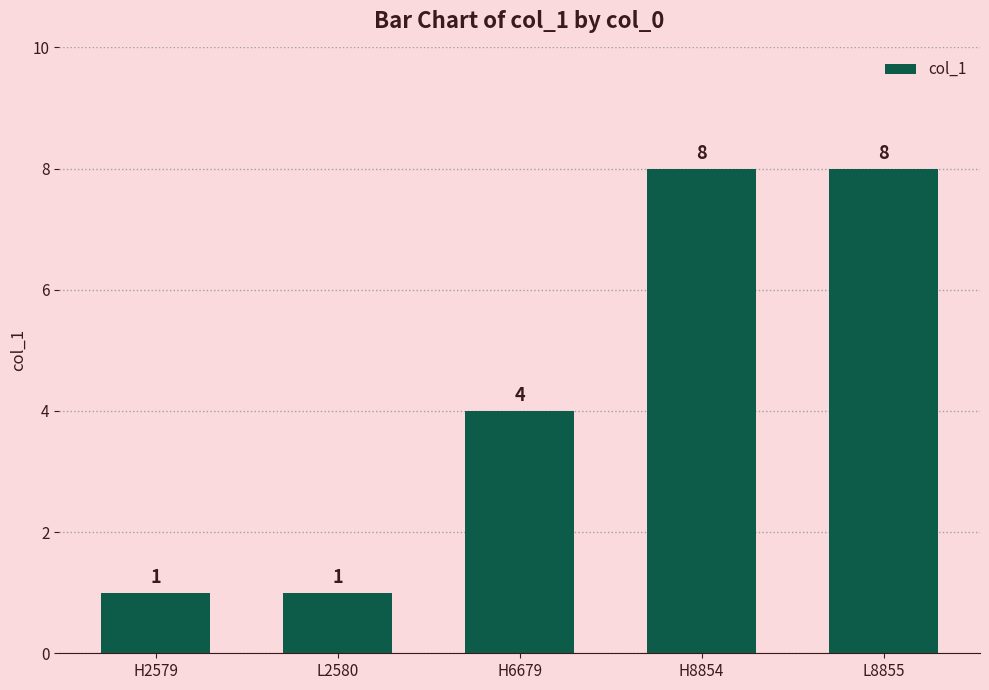

Reading right to left, extract all data points from this chart.

8	8	4	1	1